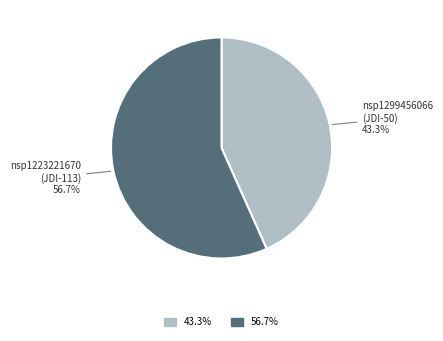

Is there any slice that represents more than half of the pie?

Yes